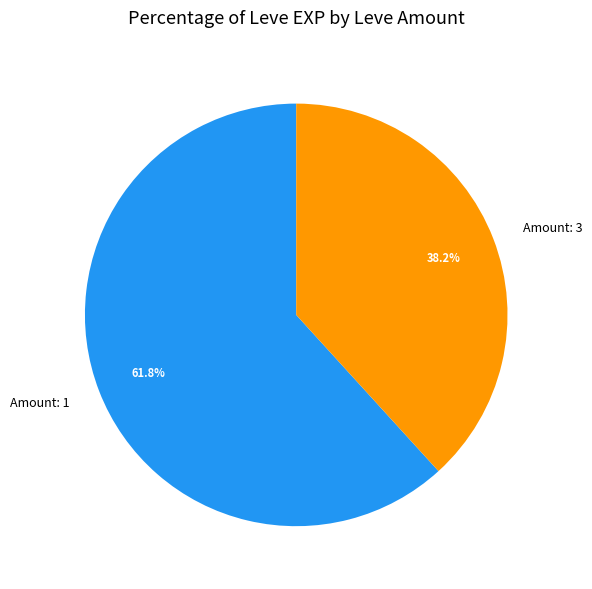

How many slices are in this pie chart?

2